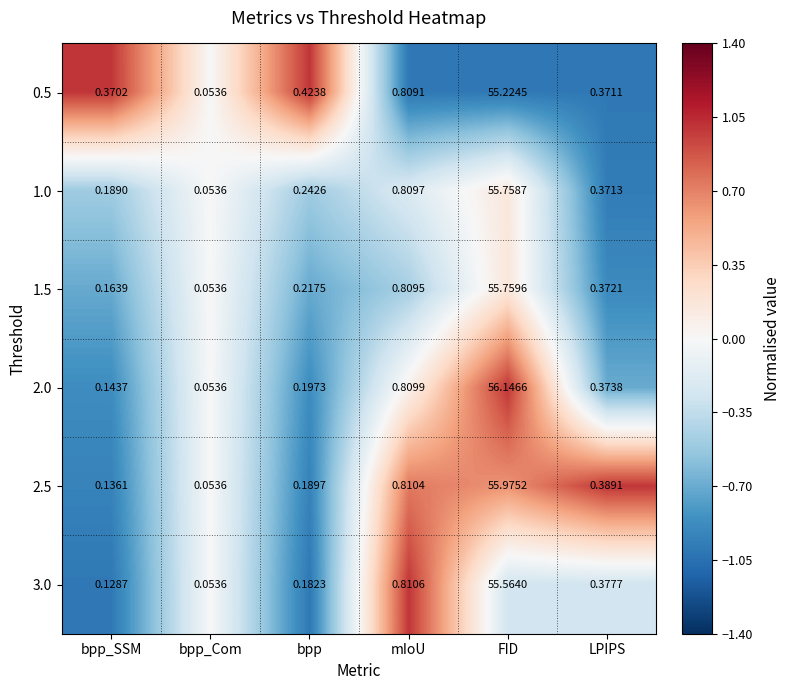

What is the total value across all series at LPIPS?

2.3